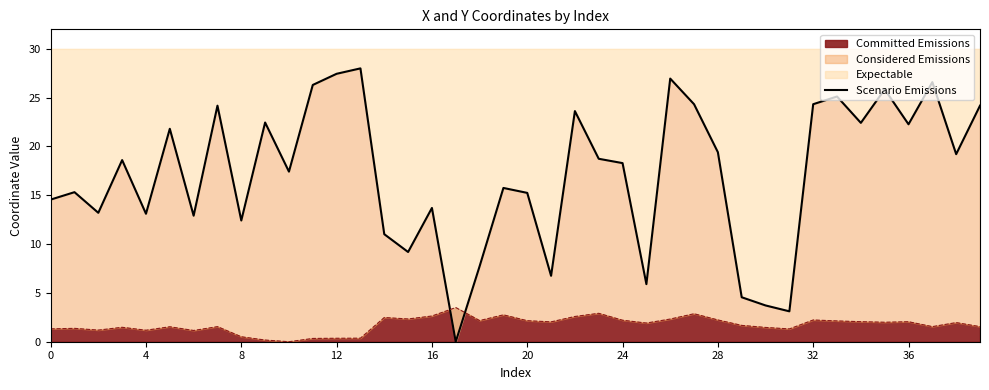

The value of Committed Emissions at 24 is 2.2. True or false?

True